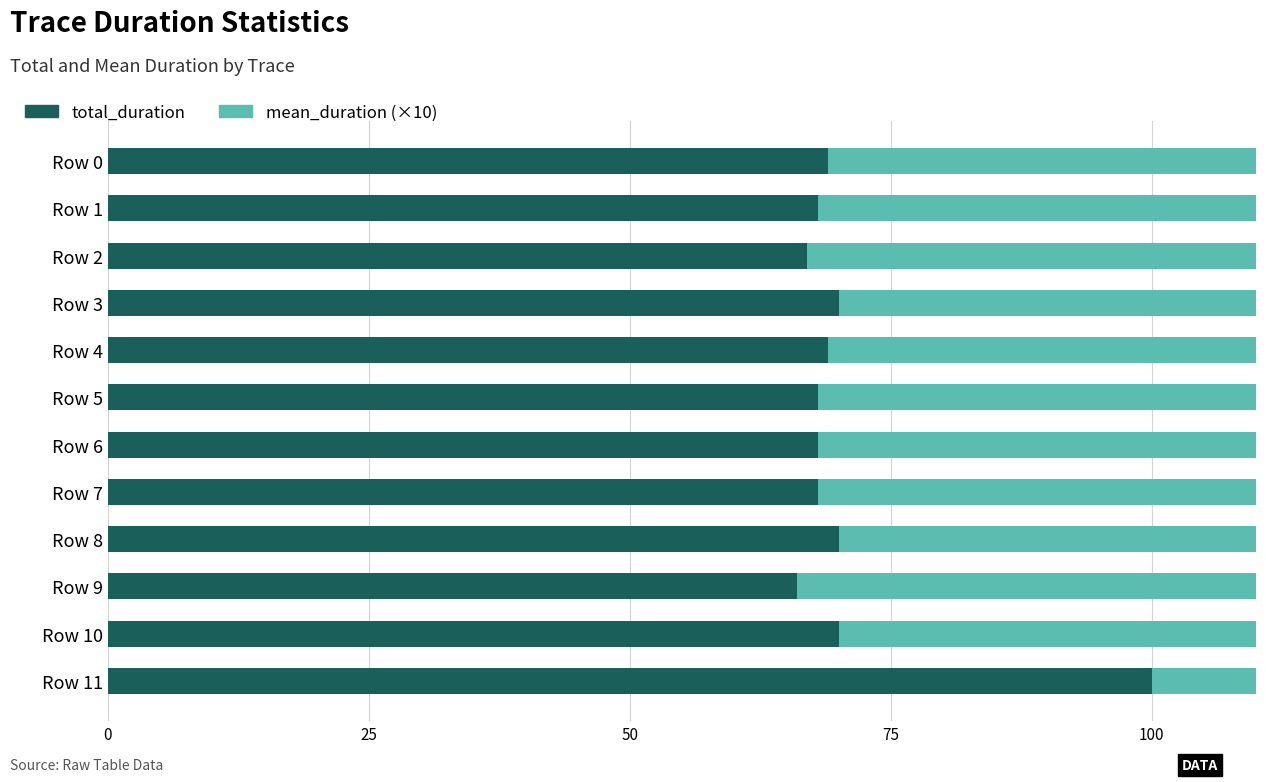

What is the total value across all series at Row 6?

129.8